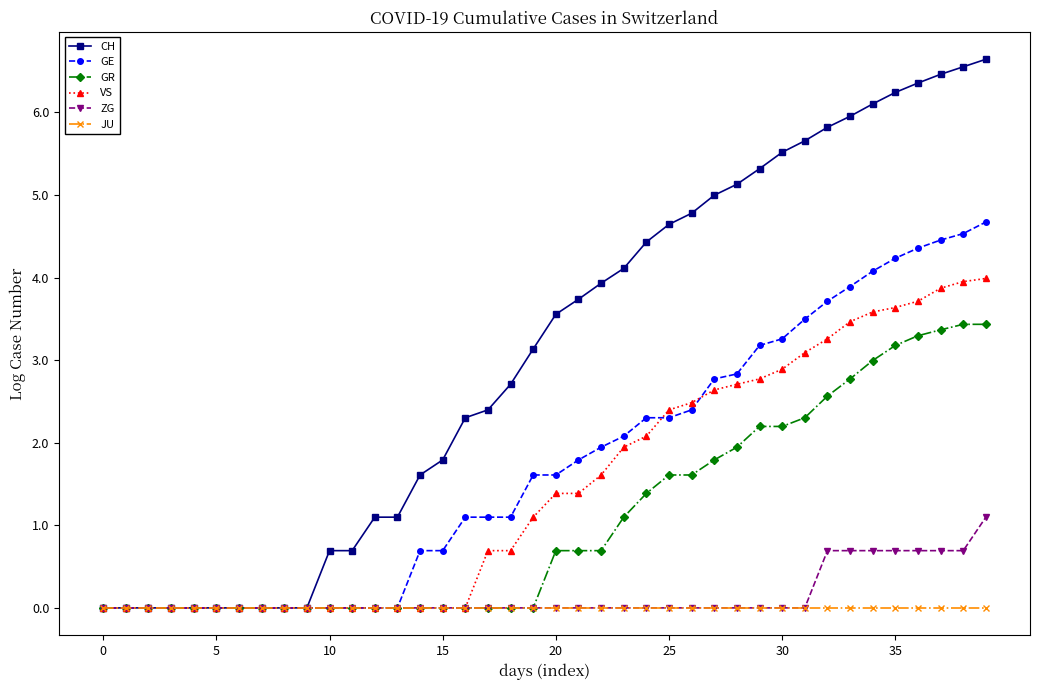

Rank the series by their maximum value, from lowest to highest.

JU, ZG, GR, VS, GE, CH